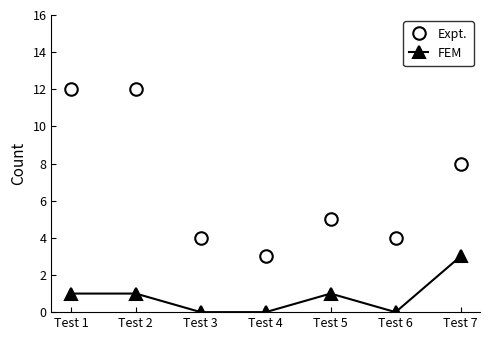

Is the value of Expt. at Test 6 greater than the value of FEM at Test 6?

Yes